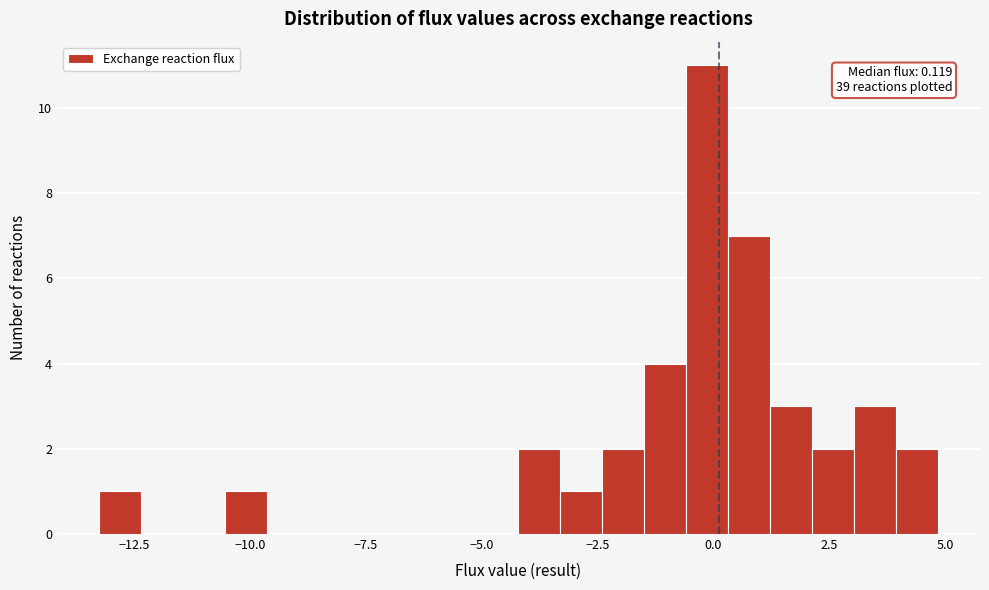

Around what value on the x-axis is the tallest bar? Give the approximate position of its centre, as read against the axis.

0.0